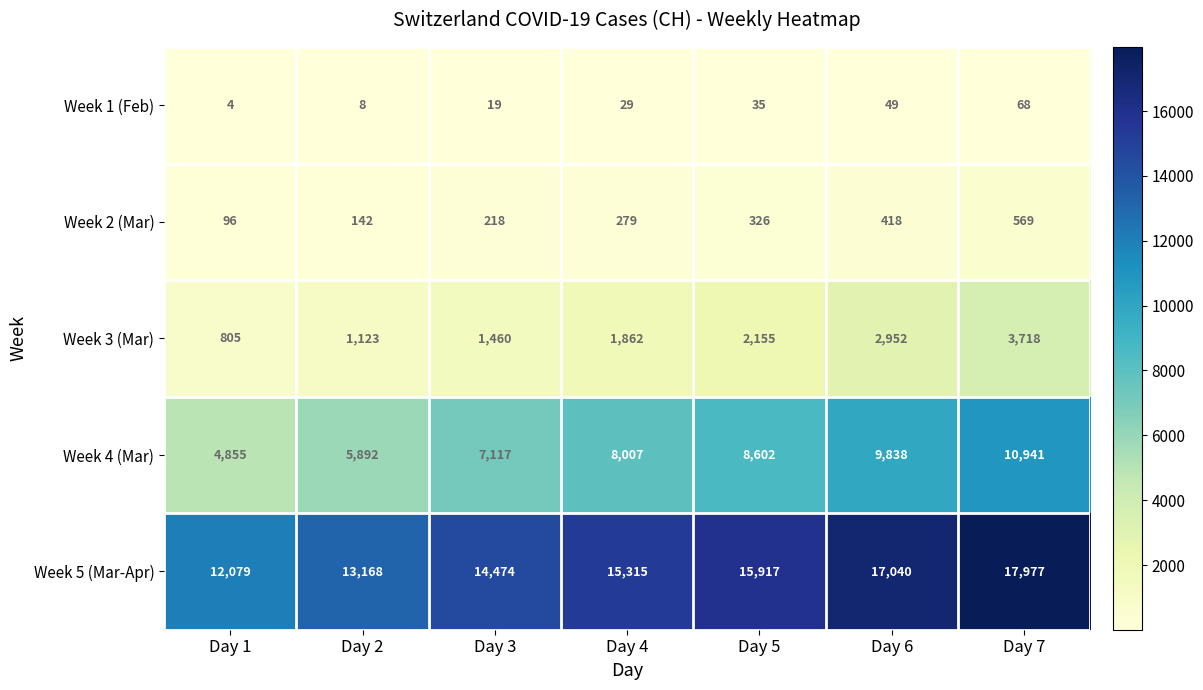

Rank the categories by Week 5 (Mar-Apr) value from highest to lowest.

Day 7, Day 6, Day 5, Day 4, Day 3, Day 2, Day 1